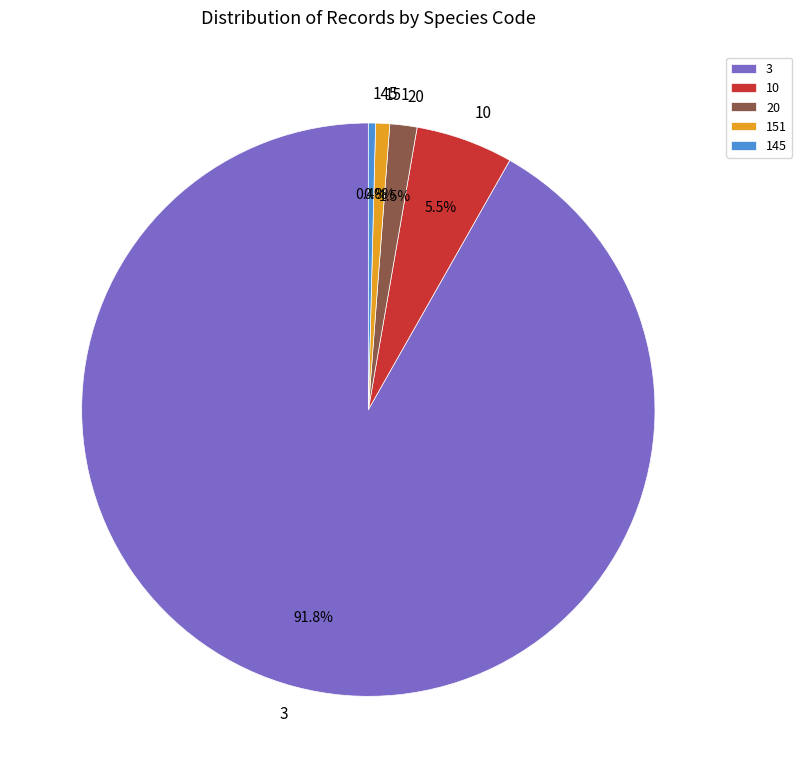

Does 3 represent more than half of the total?

Yes